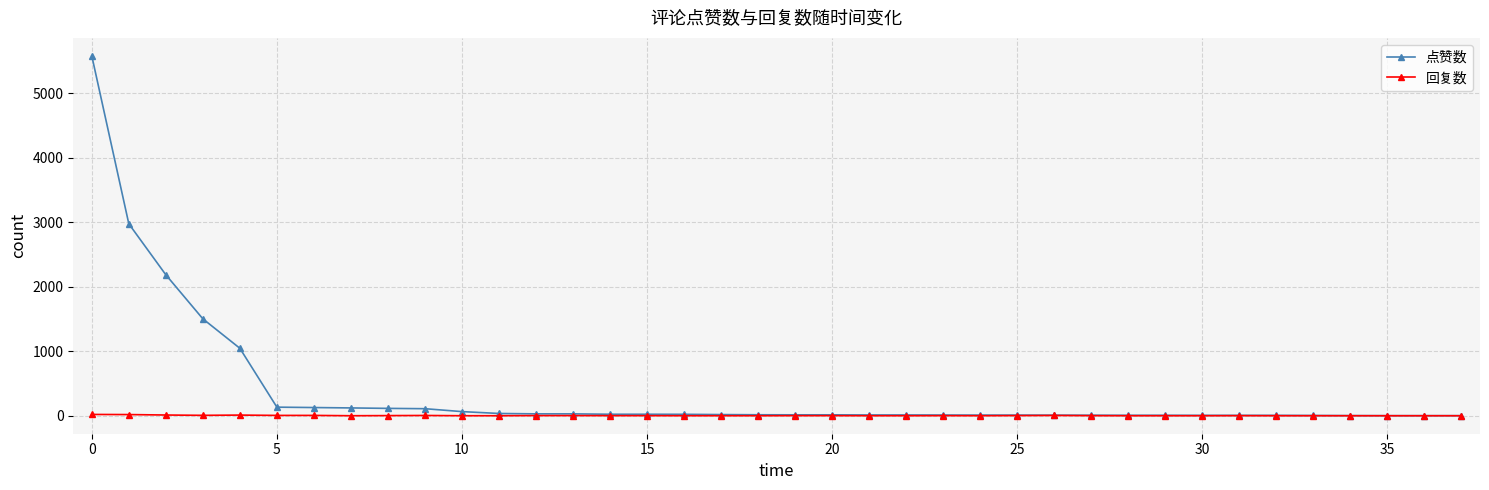

Which series has the largest range (max minus min)?

点赞数